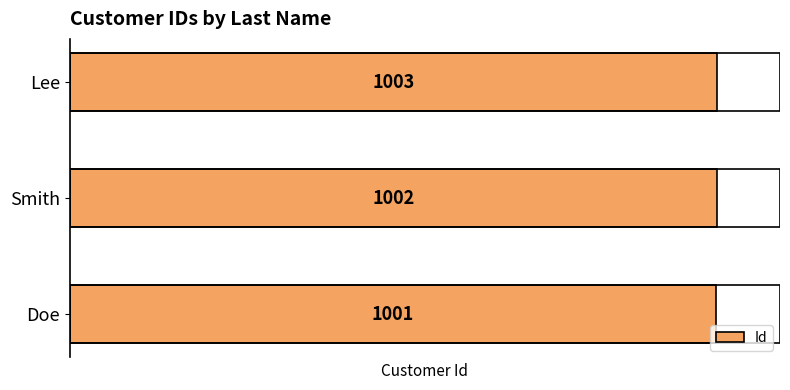

Which has a higher value, Doe or Lee?

Lee